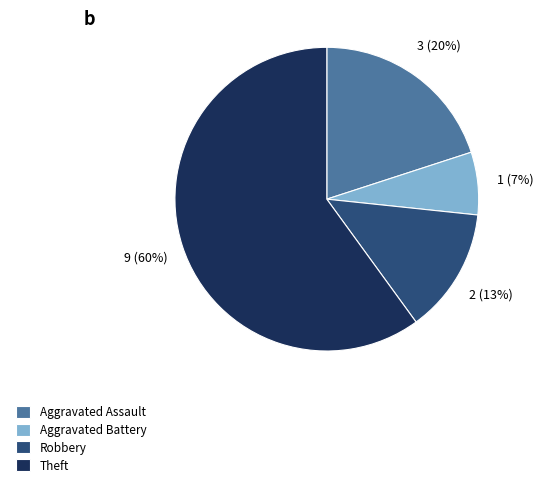

To the nearest percent, what is the combined percentage of Theft and Aggravated Battery?

67%